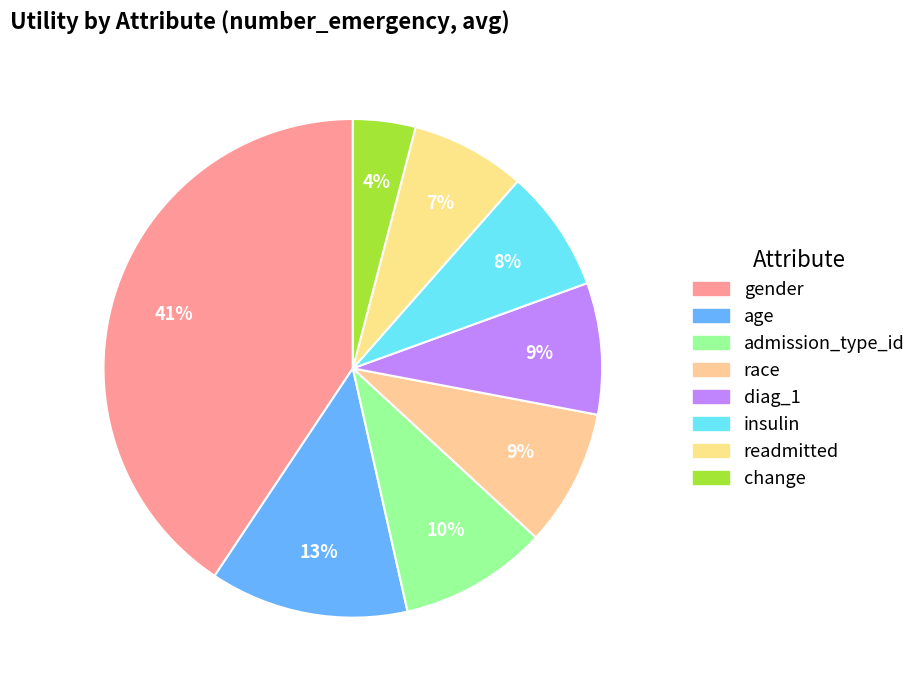

To the nearest percent, what is the combined percentage of insulin and age?

21%